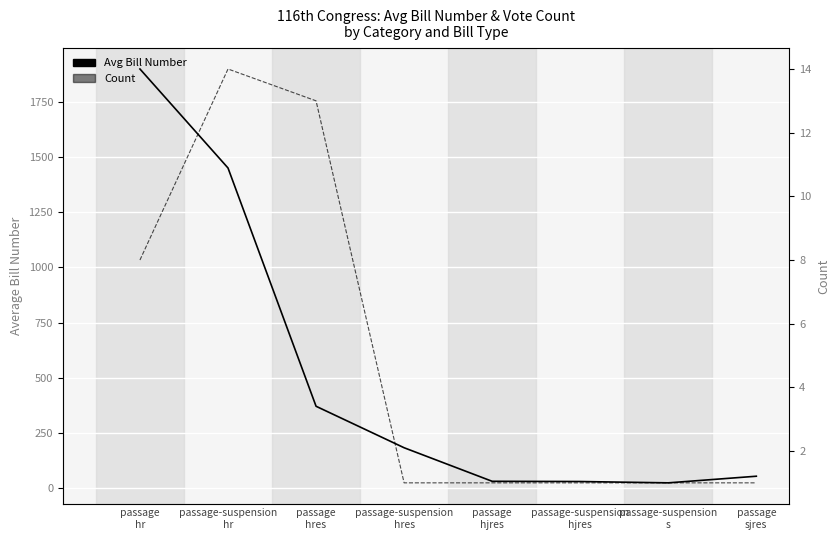

The value of Count at passage-suspension
hres is 1.0. True or false?

True